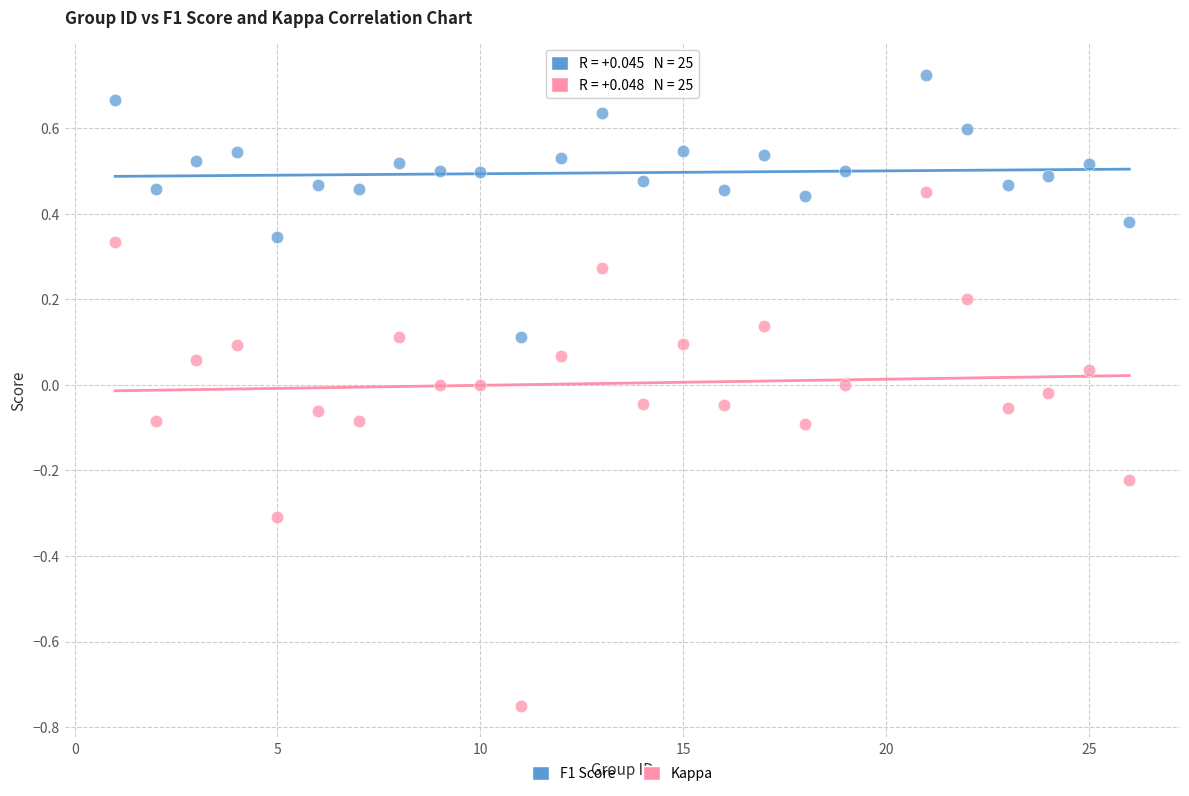

Which series reaches the minimum Y coordinate?

Kappa